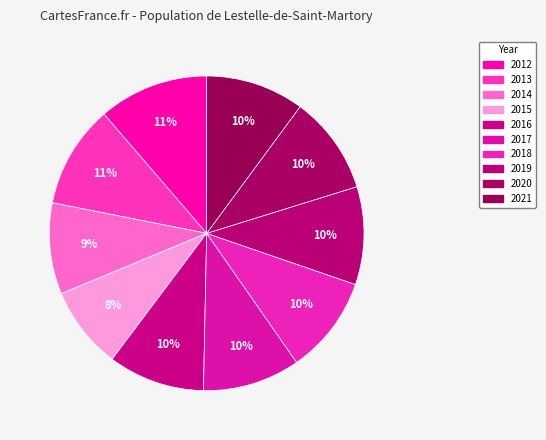

Is there a majority slice in this chart?

No